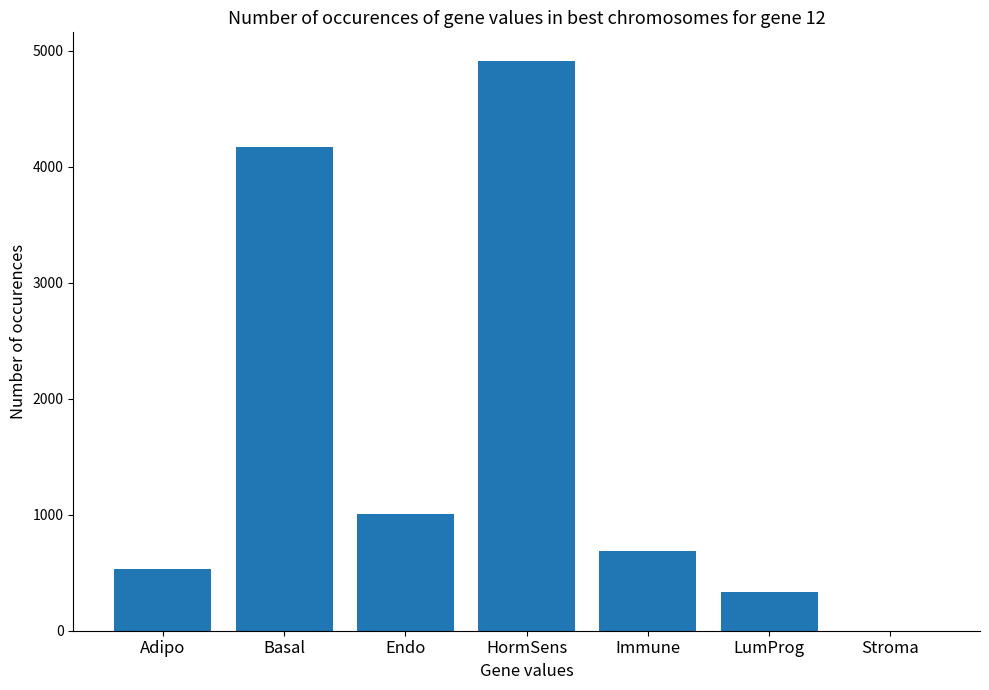

Are the bars horizontal?

No